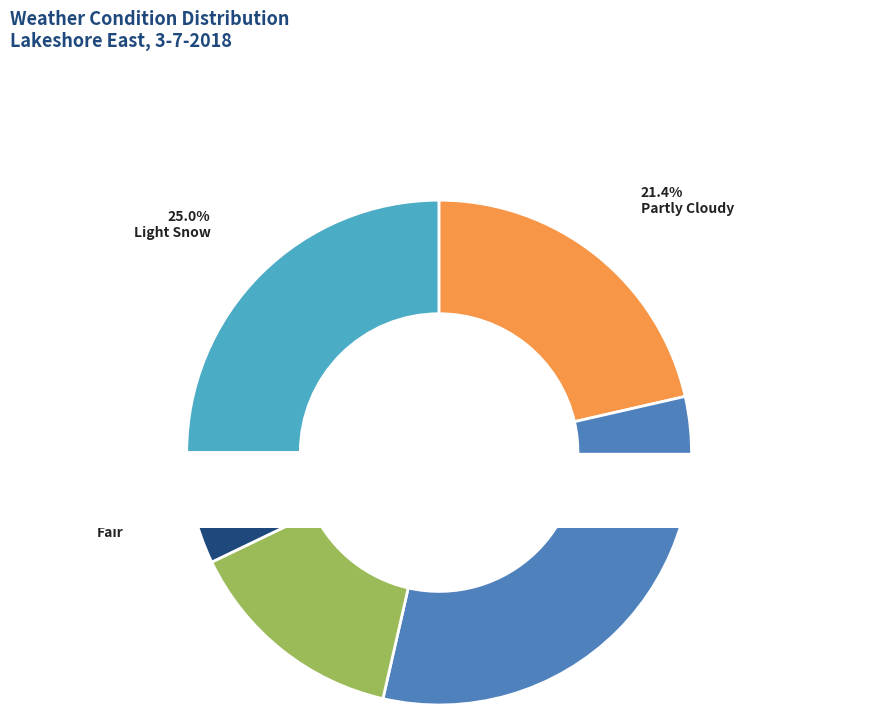

Is there any slice that represents more than half of the pie?

No